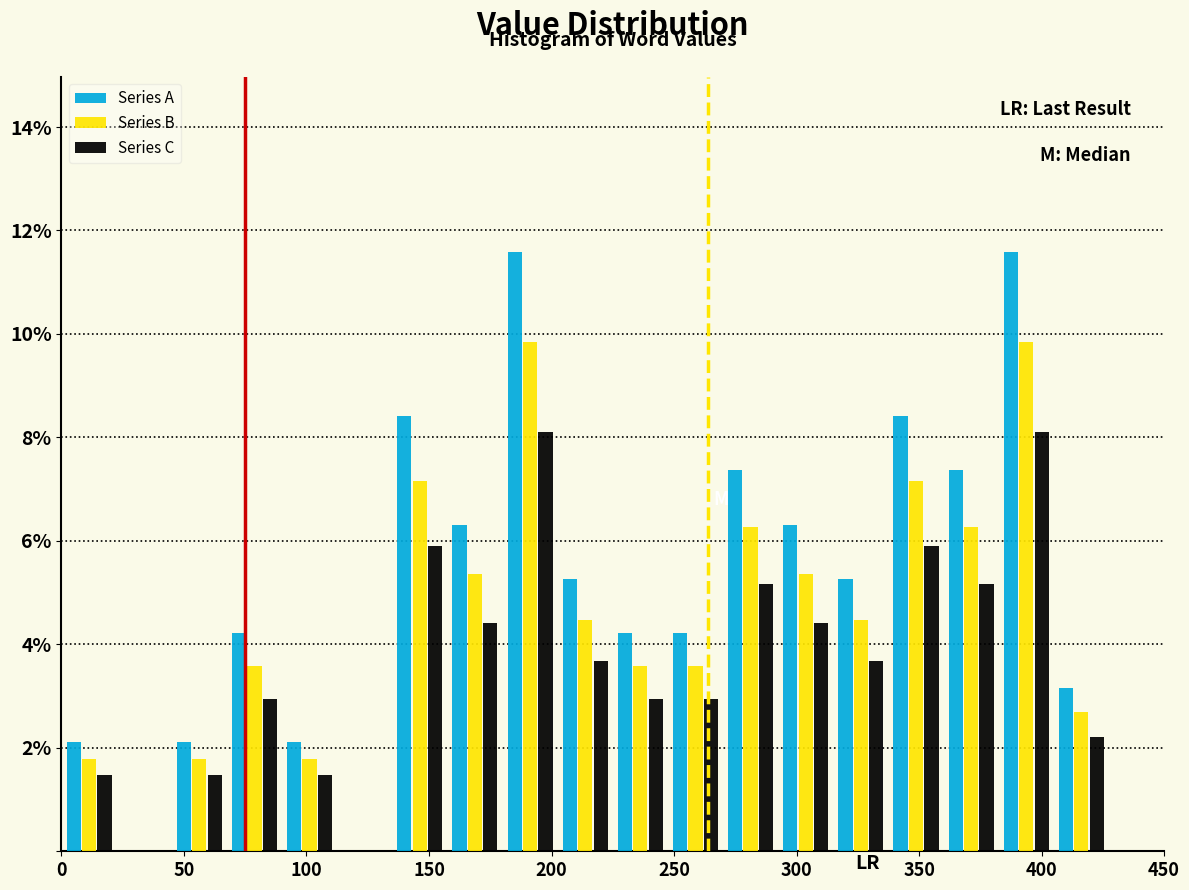

Reading left to right, list every range on the x-axis with the height of the bar of each series over it. Neither the bar edges nor the heights are printed on the chart, so give them approximately, as read against the axes.

0.0 to 22.5: Series A=2.2	Series B=1.8	Series C=1.4
22.5 to 45.0: Series A=0	Series B=0	Series C=0
45.0 to 67.5: Series A=2.2	Series B=1.8	Series C=1.4
67.5 to 90.0: Series A=4.2	Series B=3.6	Series C=3.0
90.0 to 112.5: Series A=2.2	Series B=1.8	Series C=1.4
112.5 to 135.0: Series A=0	Series B=0	Series C=0
135.0 to 157.5: Series A=8.4	Series B=7.2	Series C=5.8
157.5 to 180.0: Series A=6.4	Series B=5.4	Series C=4.4
180.0 to 202.5: Series A=11.6	Series B=9.8	Series C=8.2
202.5 to 225.0: Series A=5.2	Series B=4.4	Series C=3.6
225.0 to 247.5: Series A=4.2	Series B=3.6	Series C=3.0
247.5 to 270.0: Series A=4.2	Series B=3.6	Series C=3.0
270.0 to 292.5: Series A=7.4	Series B=6.2	Series C=5.2
292.5 to 315.0: Series A=6.4	Series B=5.4	Series C=4.4
315.0 to 337.5: Series A=5.2	Series B=4.4	Series C=3.6
337.5 to 360.0: Series A=8.4	Series B=7.2	Series C=5.8
360.0 to 382.5: Series A=7.4	Series B=6.2	Series C=5.2
382.5 to 405.0: Series A=11.6	Series B=9.8	Series C=8.2
405.0 to 427.5: Series A=3.2	Series B=2.6	Series C=2.2
427.5 to 450.0: Series A=0	Series B=0	Series C=0